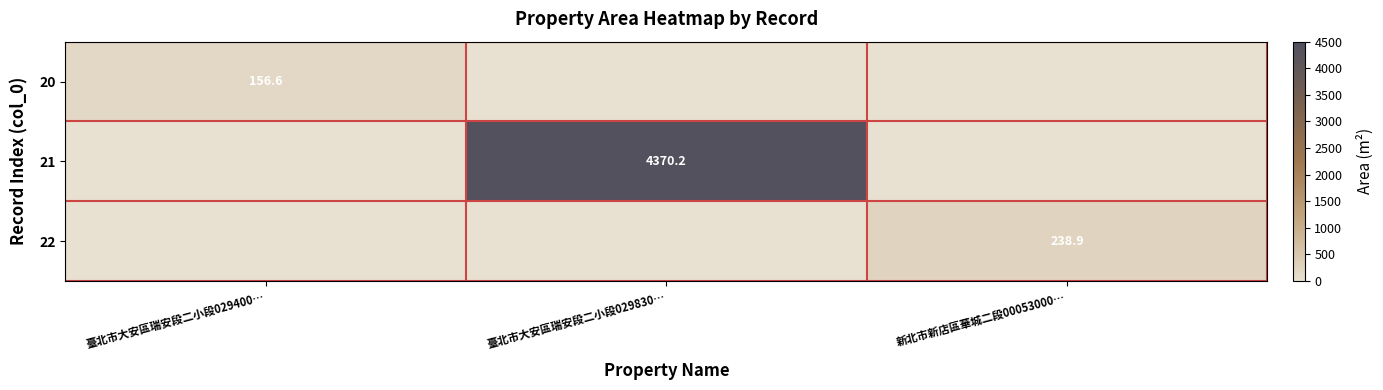

What is the spread (max minus min) of values at 臺北市大安區瑞安段二小段029400…?

156.6